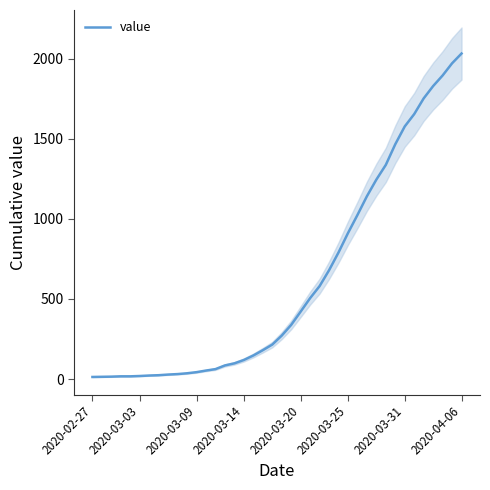

At which label does value reach its peak?

2020-04-06